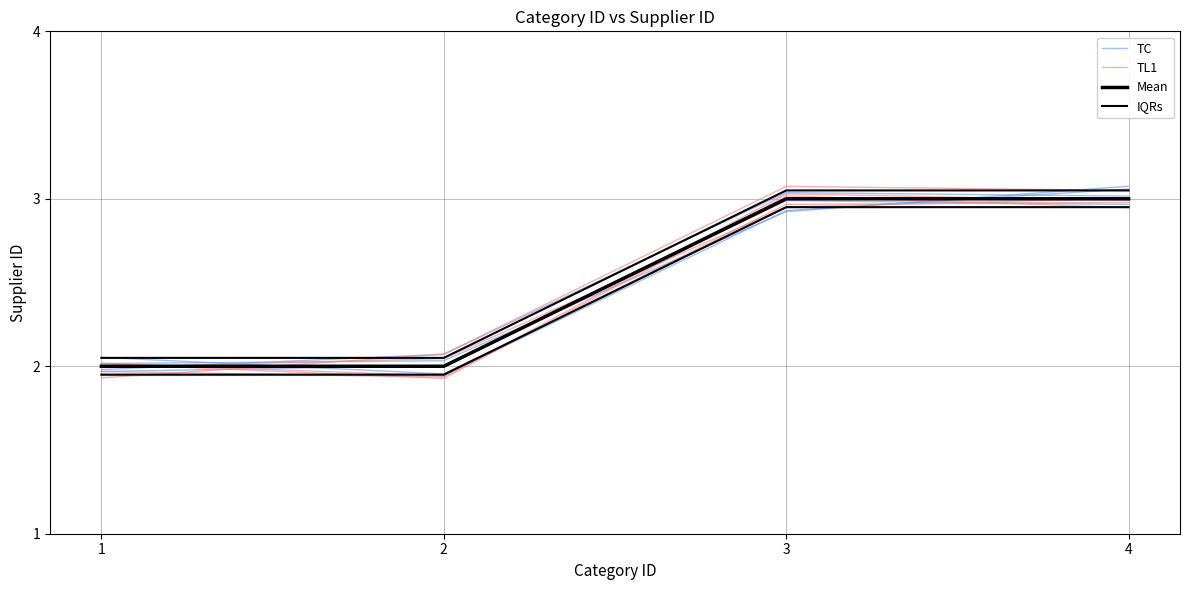

At which category does the chart reach its peak across all series?

3